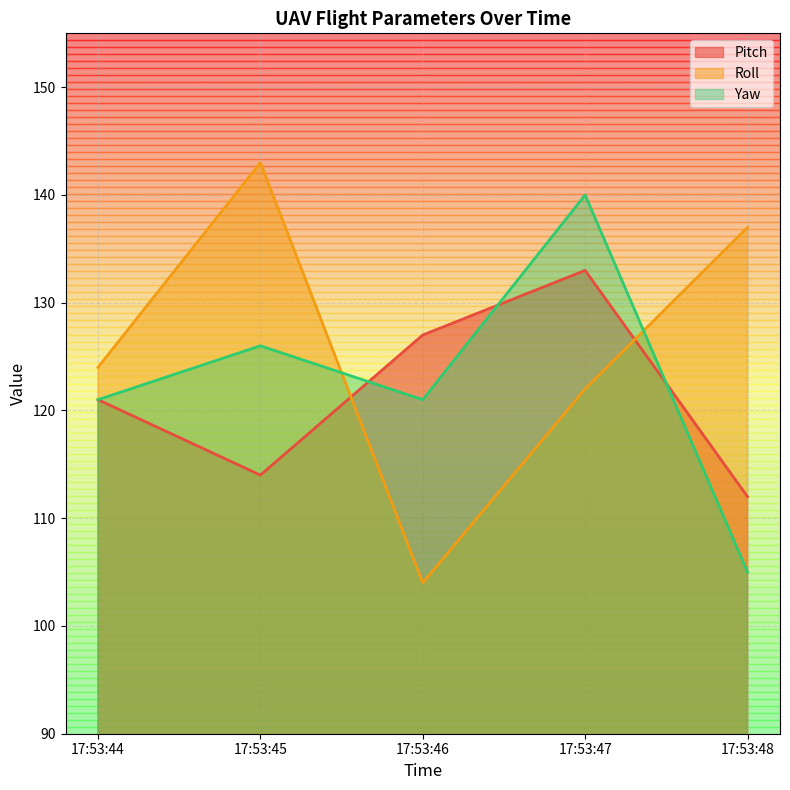

How many Yaw values are between 121 and 126?

3